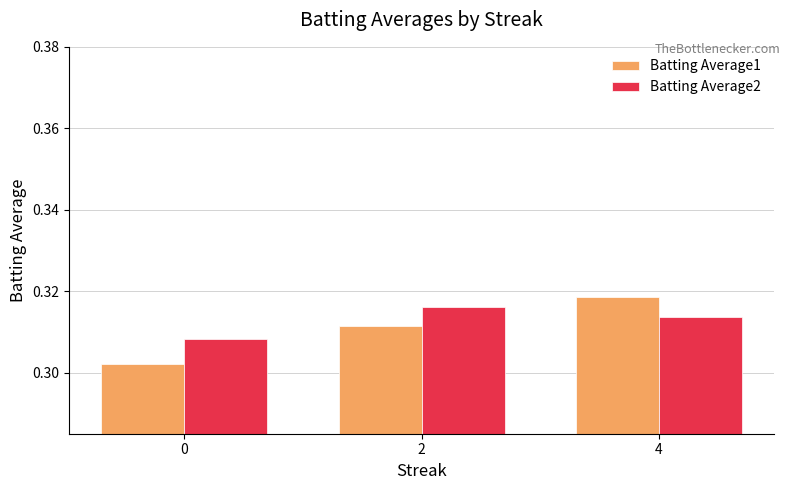

Between 0 and 2, which series saw the biggest shift?

Batting Average1